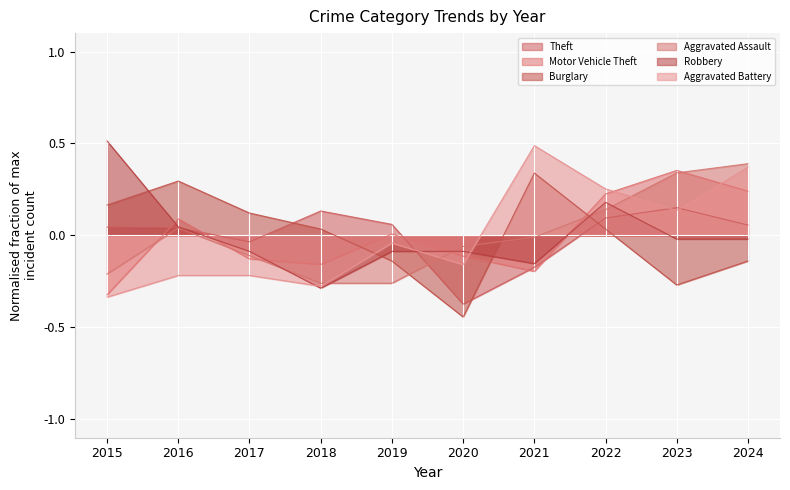

At which category does the chart reach its minimum across all series?

2020